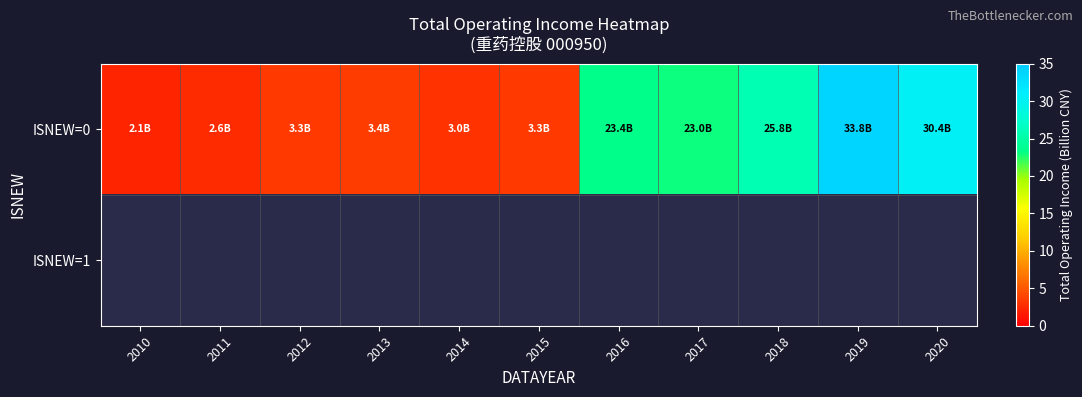

Is the value of ISNEW=1 at 2015 greater than the value of ISNEW=0 at 2017?

No